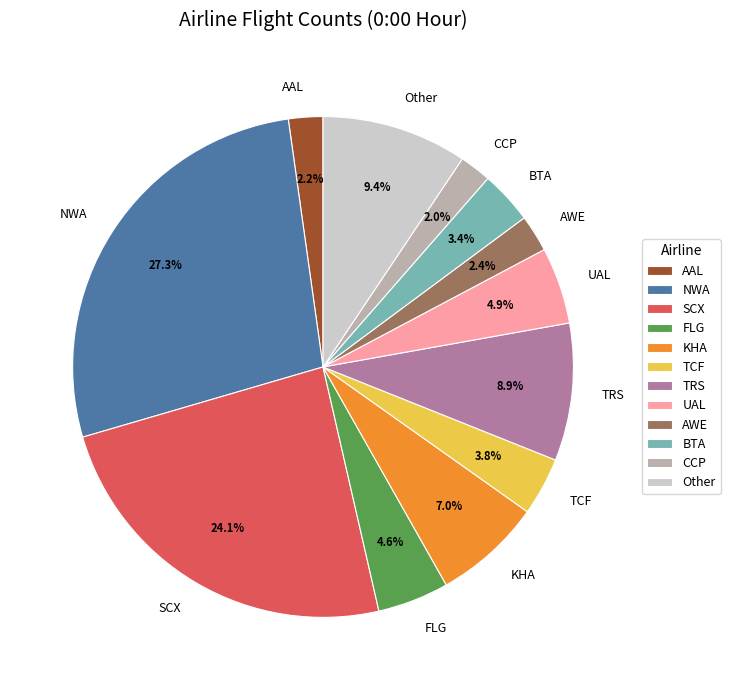

Which slice is the largest?

NWA